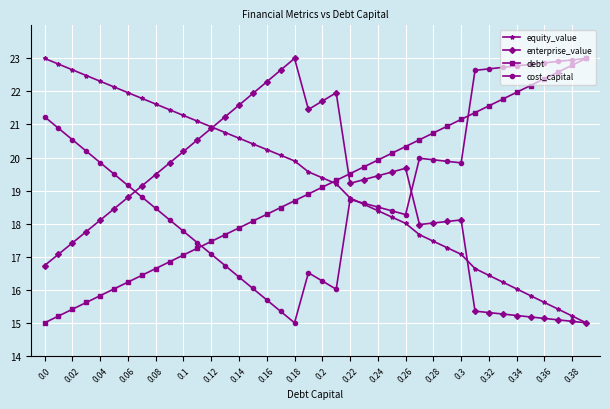

What is the minimum value for debt?

15.0